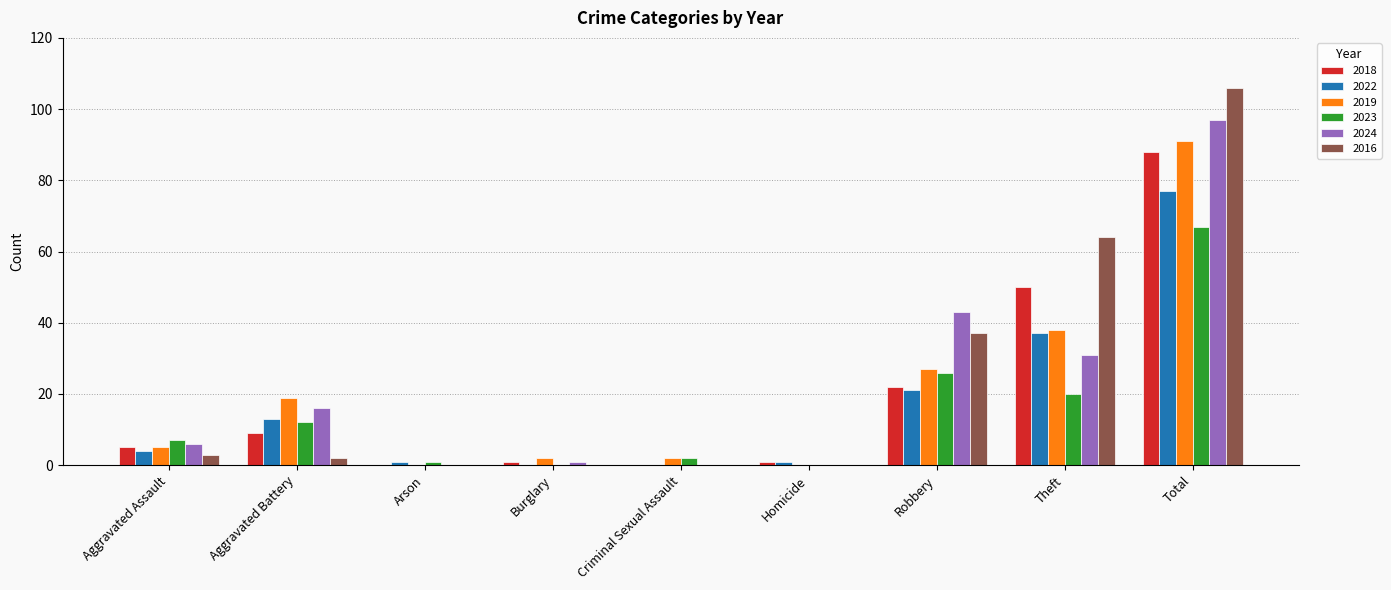

What is the average value of the 2019 series?

20